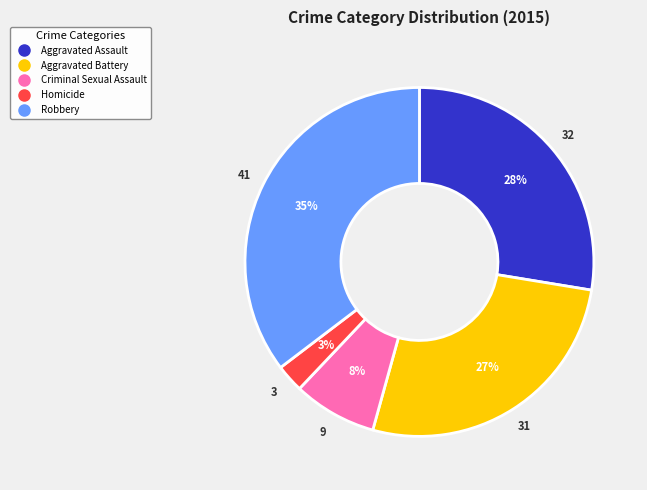

Is Aggravated Battery the majority of the pie?

No